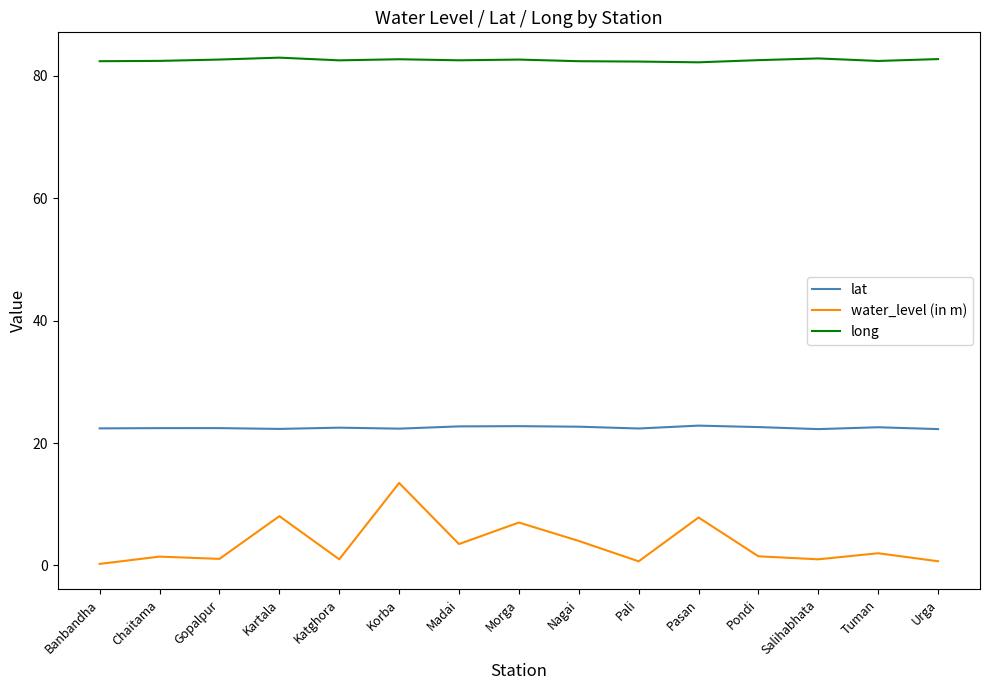

What is the sum of the lat values at Korba and Pondi?

45.0